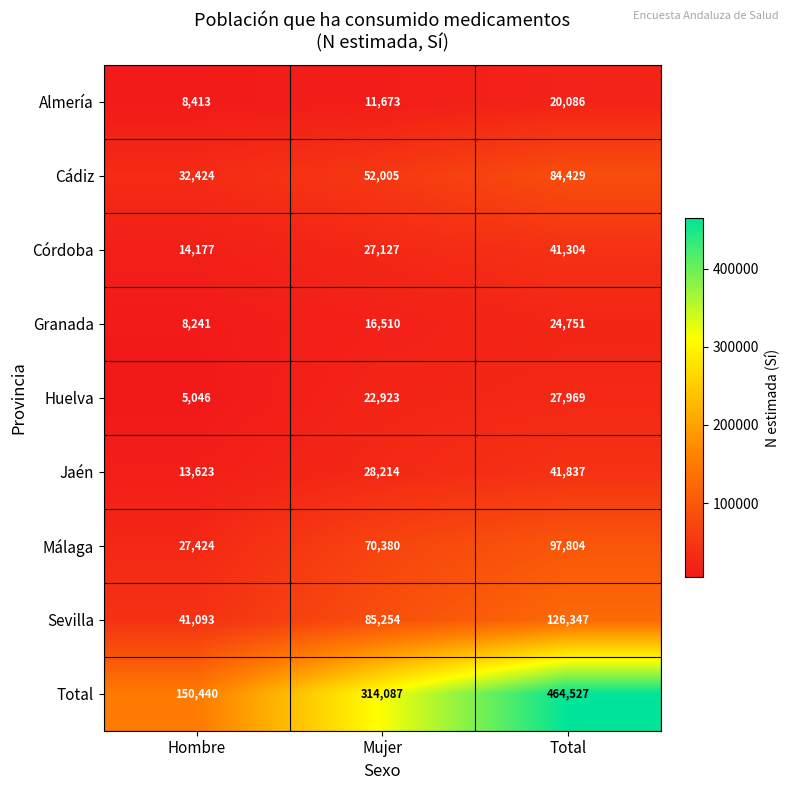

Which category has the highest value in the Granada series?

Total